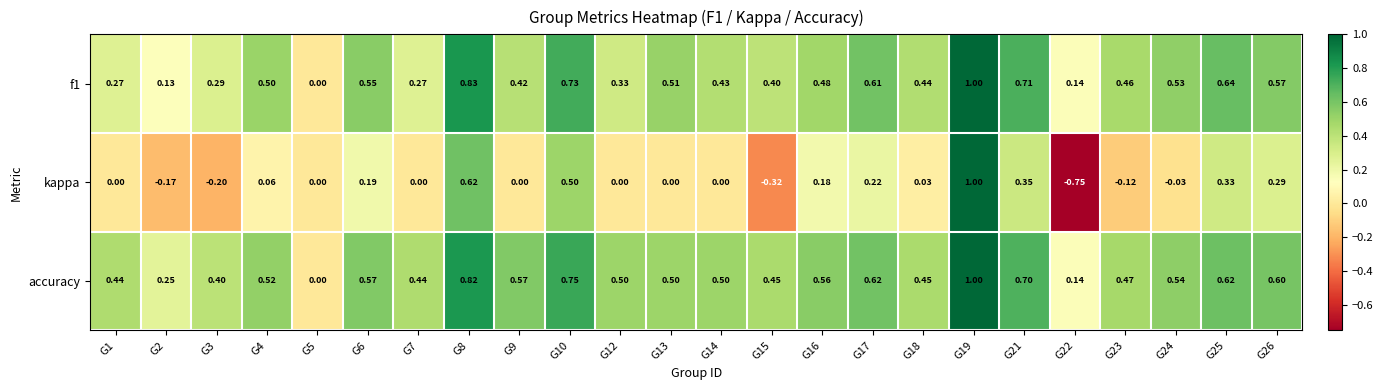

Which series has the widest spread of values?

kappa